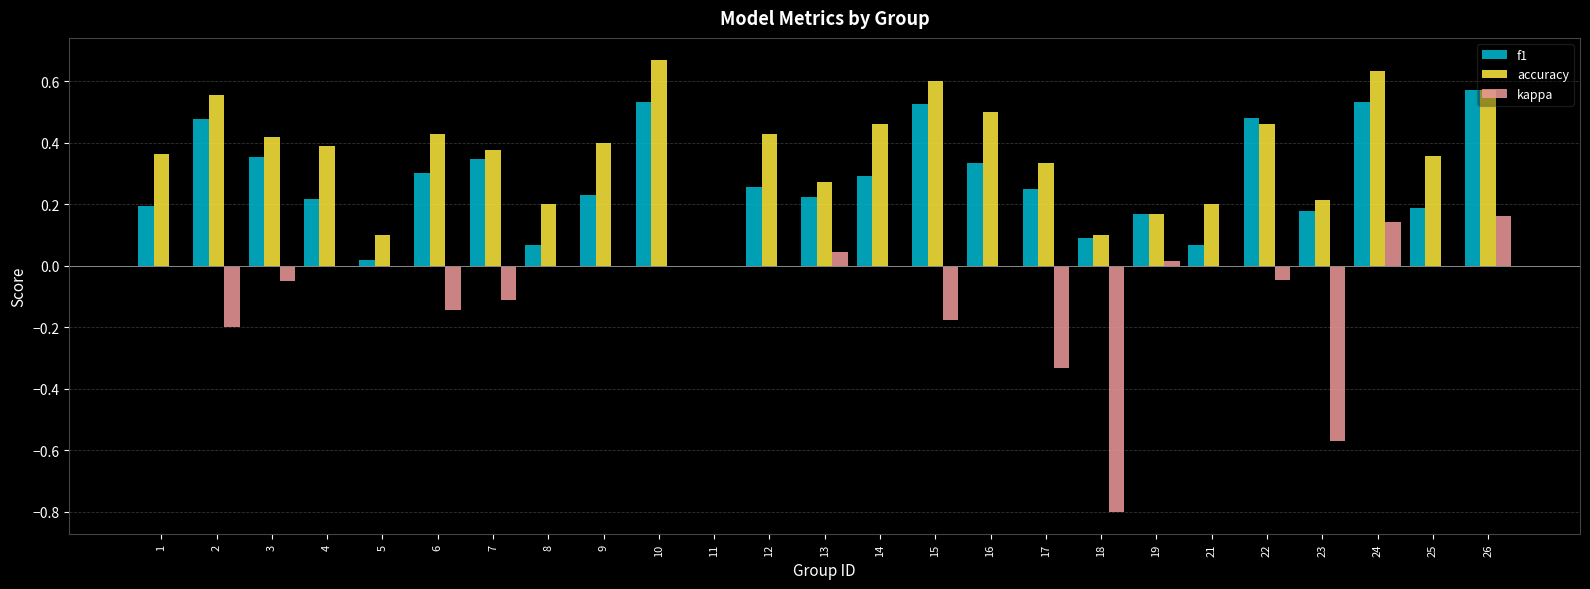

Which series has the widest spread of values?

kappa